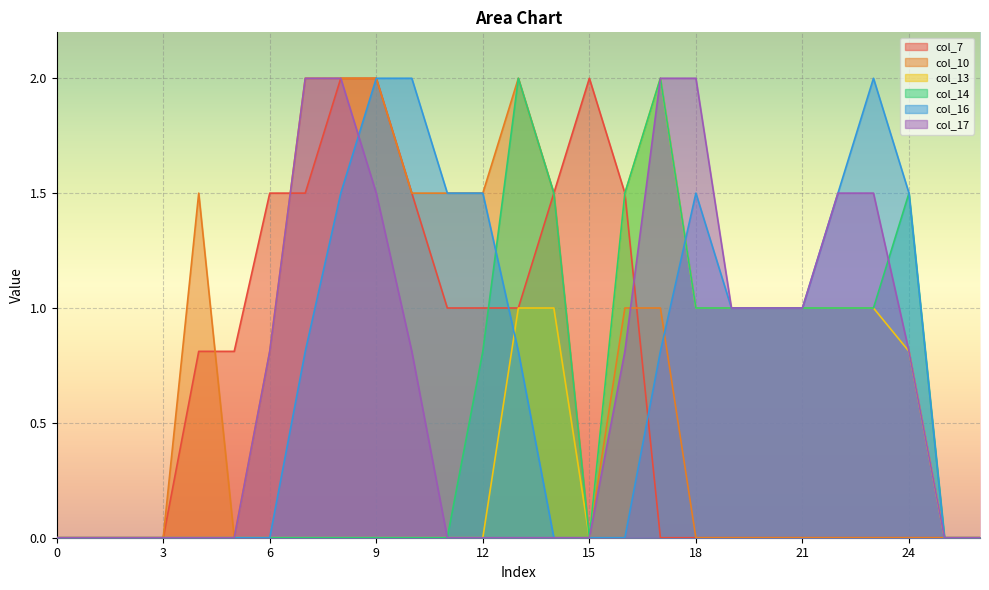

List the labels in order of col_16 value, largest first.

9, 10, 23, 8, 11, 12, 18, 22, 24, 19, 20, 21, 7, 13, 17, 0, 1, 2, 3, 4, 5, 6, 14, 15, 16, 25, 26